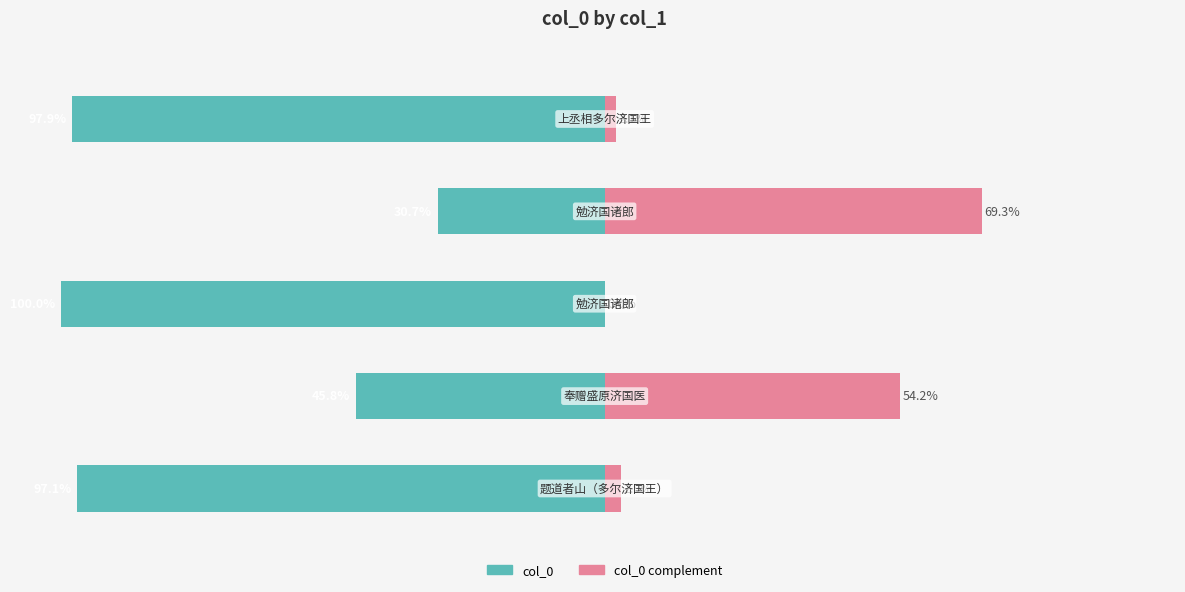

What is the approximate value of col_0 complement at 1?

54.2